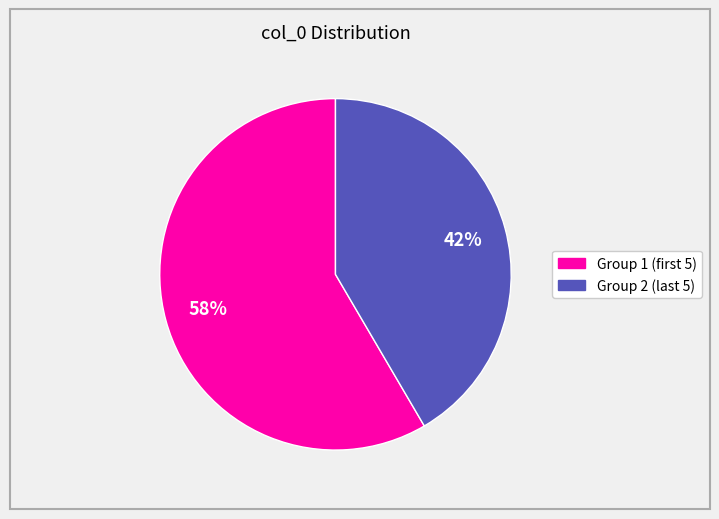

Is there a majority slice in this chart?

Yes